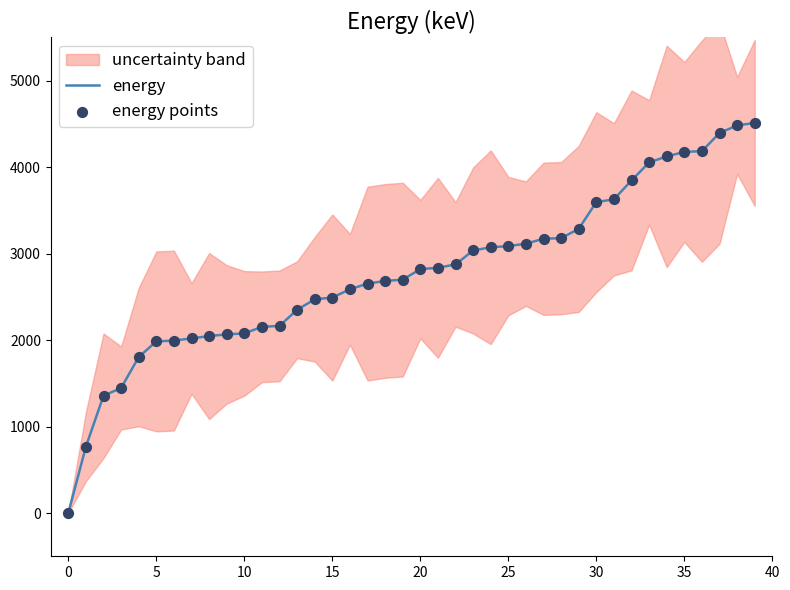

At which category is the sum across all series the highest?

39